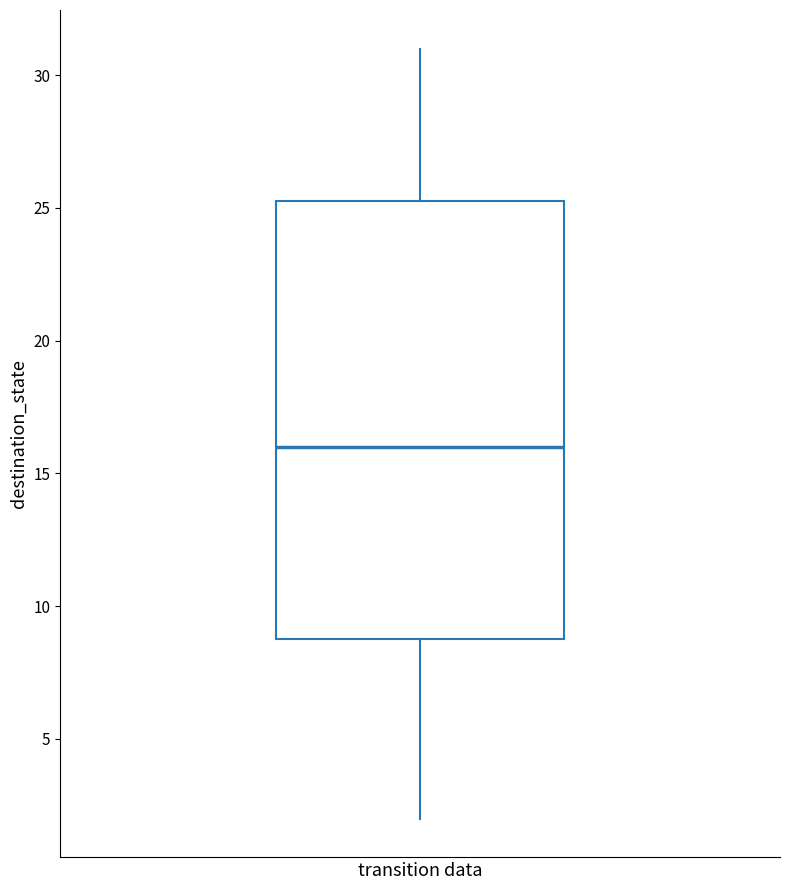

Read this box plot against the y-axis: the position of the median line, the range covered by the box, and the ends of both whiskers. The values are not printed on the chart, so give them approximately, as read against the axis.

median 16.0, box 9.0 to 25.5, whiskers 2.0 to 31.0